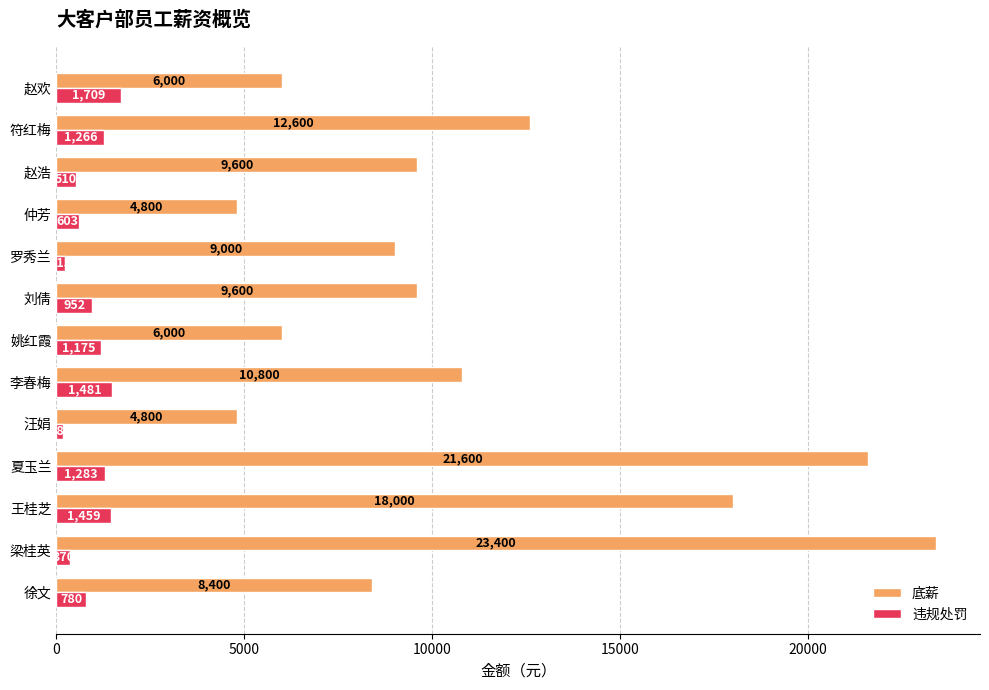

What are all the series names shown in the legend?

底薪, 违规处罚